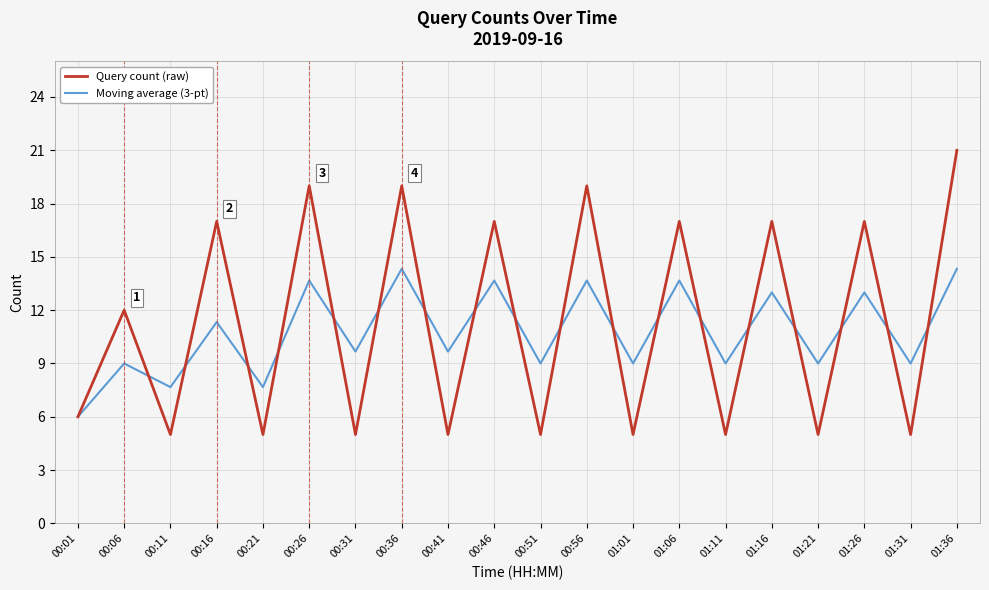

Does the chart display data point markers on the line(s)?

No